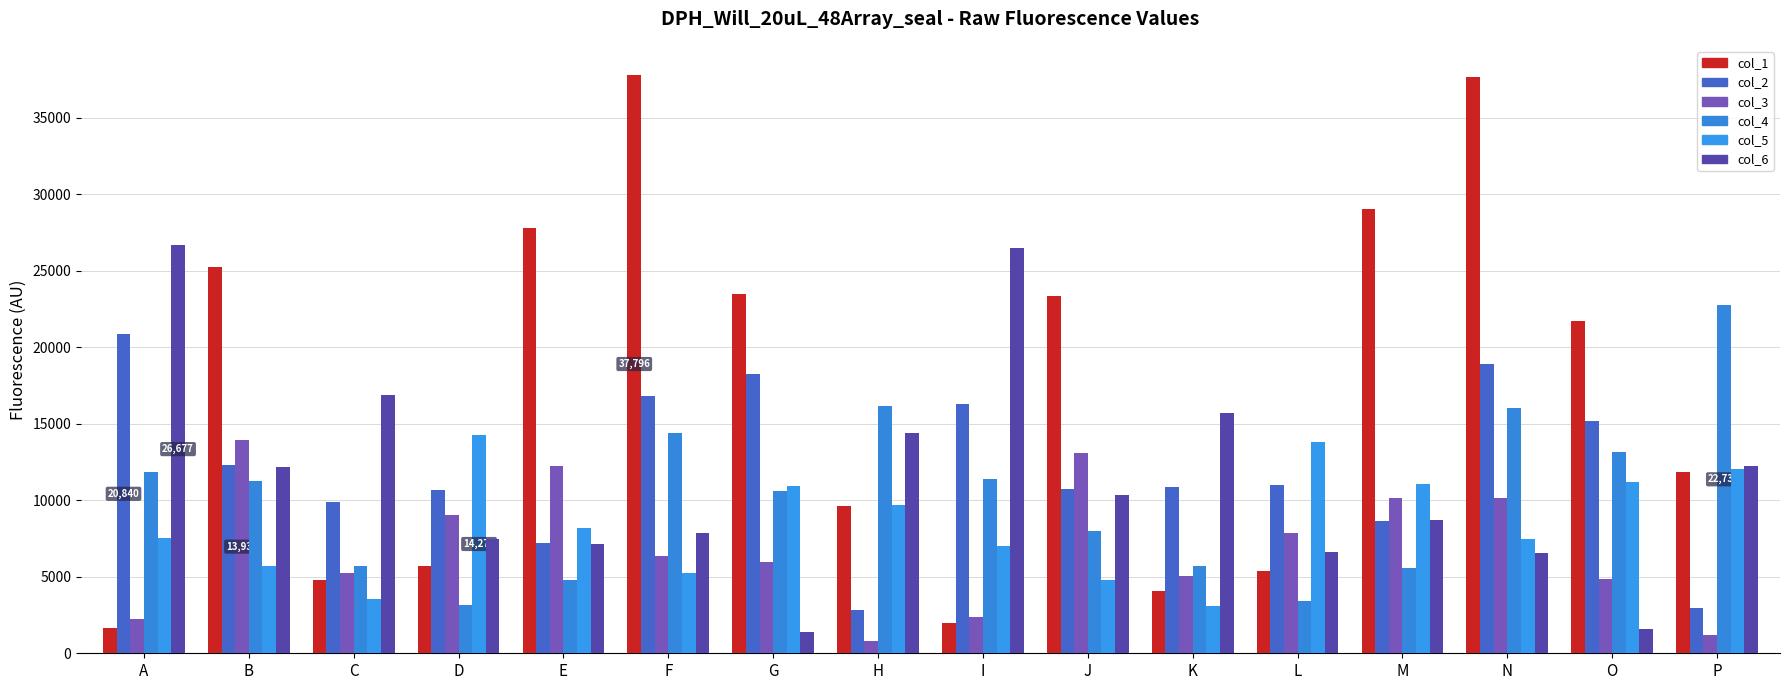

At which label does col_5 reach its peak?

D